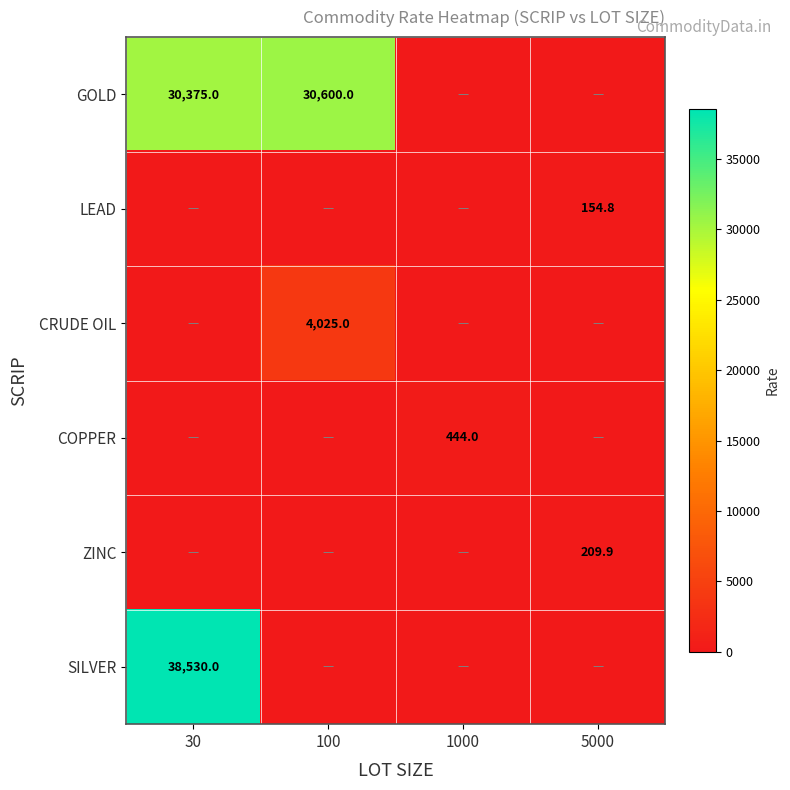

What is the total value across all series at 30?

68905.0